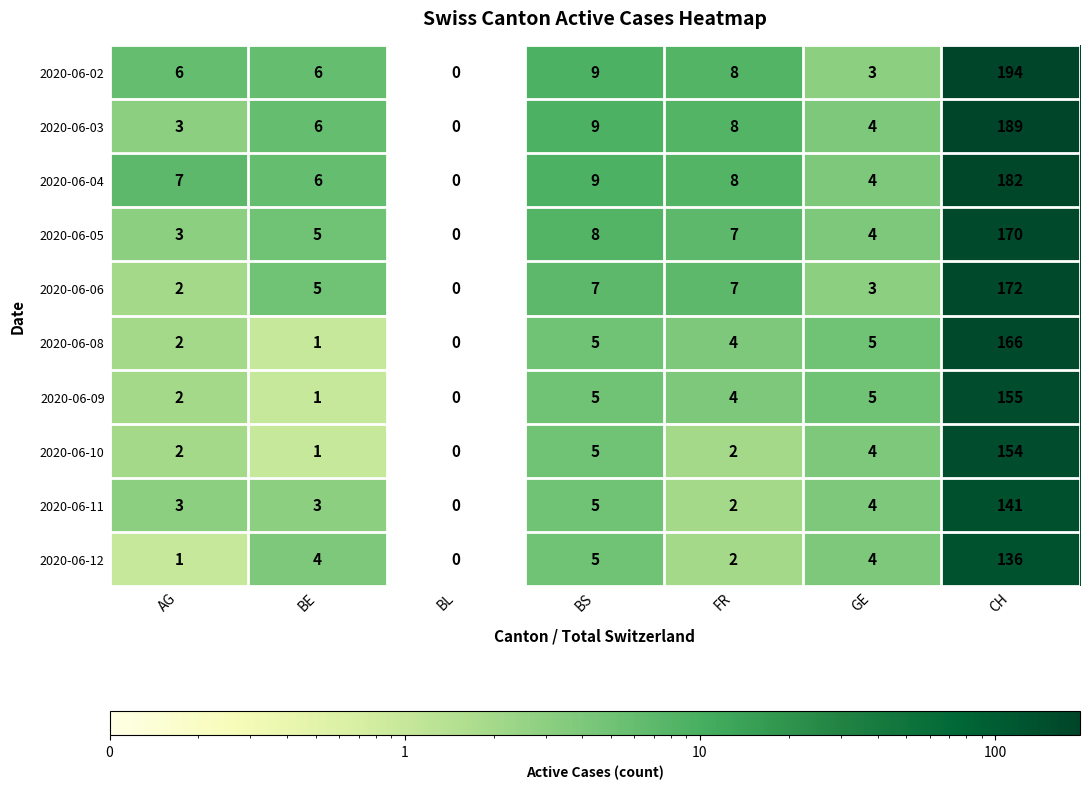

What is the sum of all 2020-06-12 values?

152